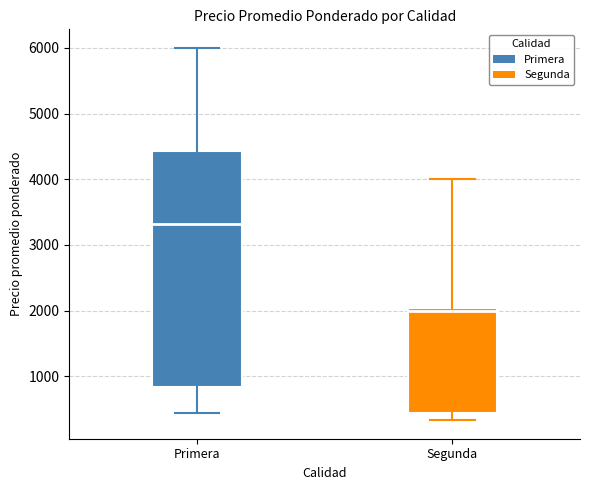

Which box has the lowest median line?

Segunda